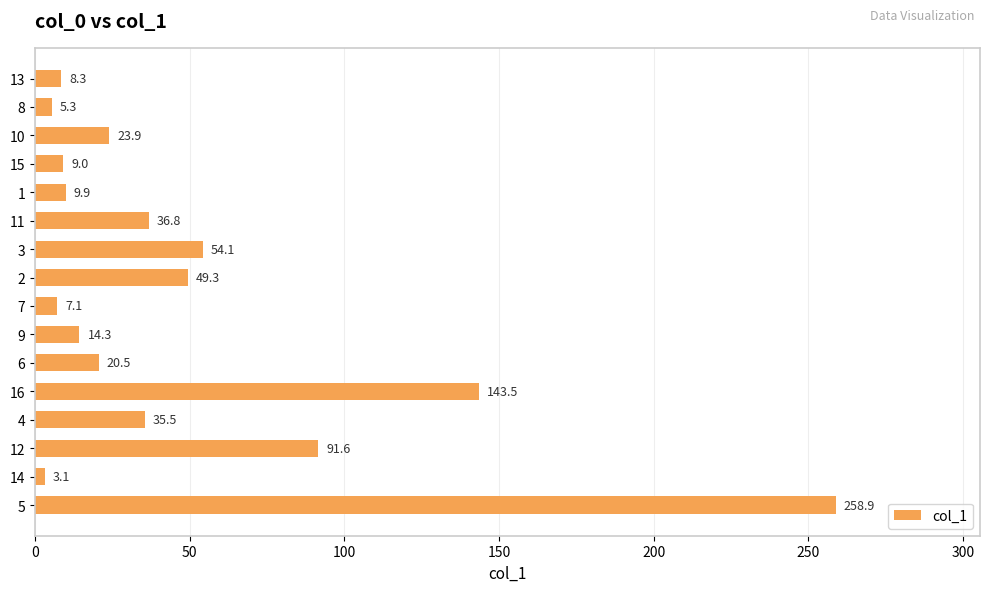

List the labels in order of value, largest first.

5, 16, 12, 3, 2, 11, 4, 10, 6, 9, 1, 15, 13, 7, 8, 14